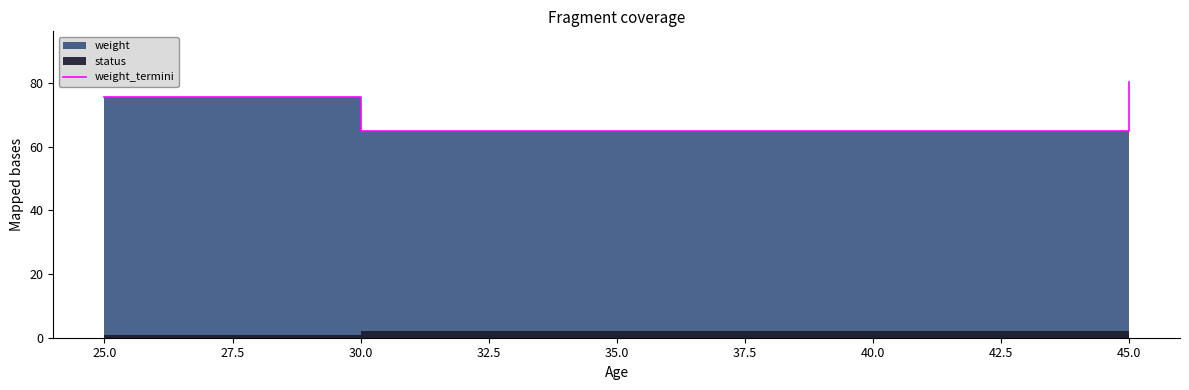

What is the difference between the maximum and minimum values?

15.2